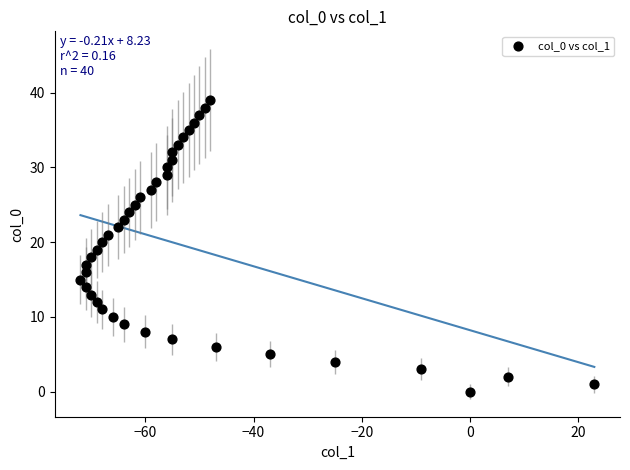

What is the range of Y values (max minus min)?

39